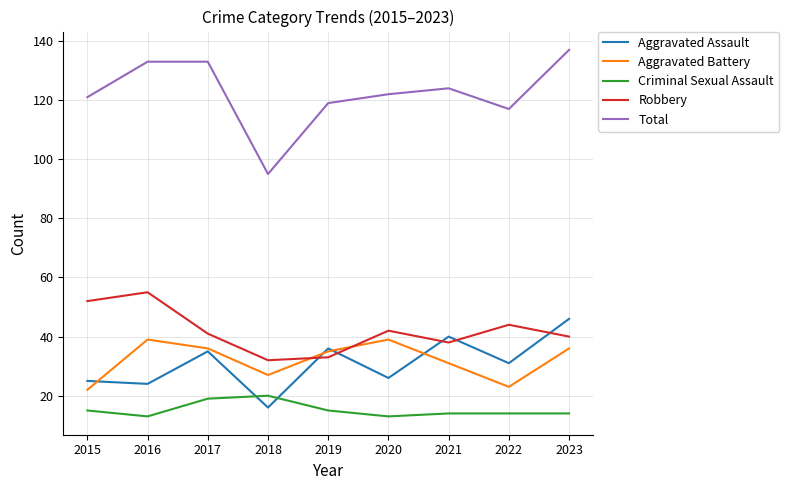

What is the difference between the highest and lowest values at 2019?

104